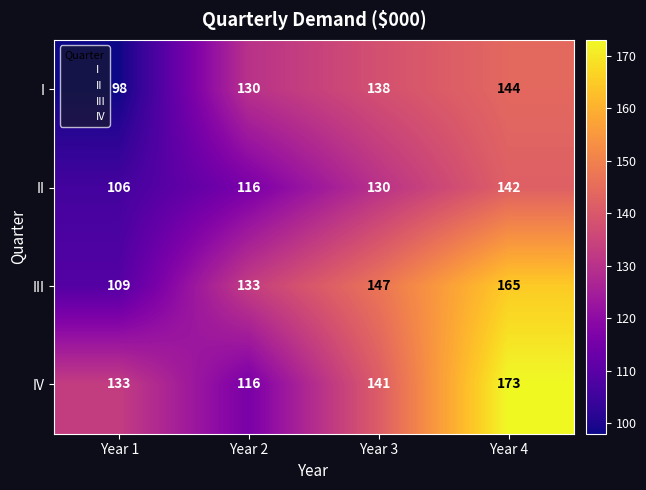

How many series are shown in this chart?

4